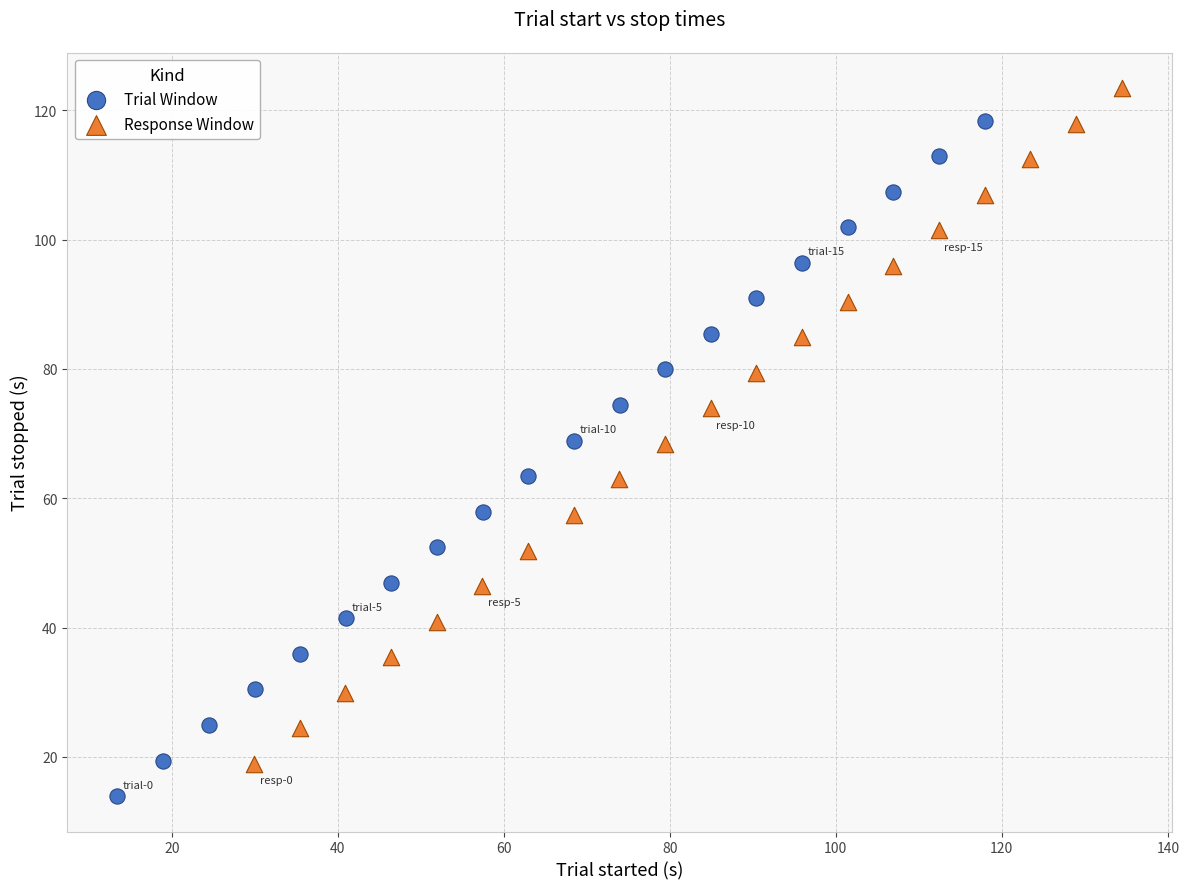

Which series contains the highest Y value?

Response Window